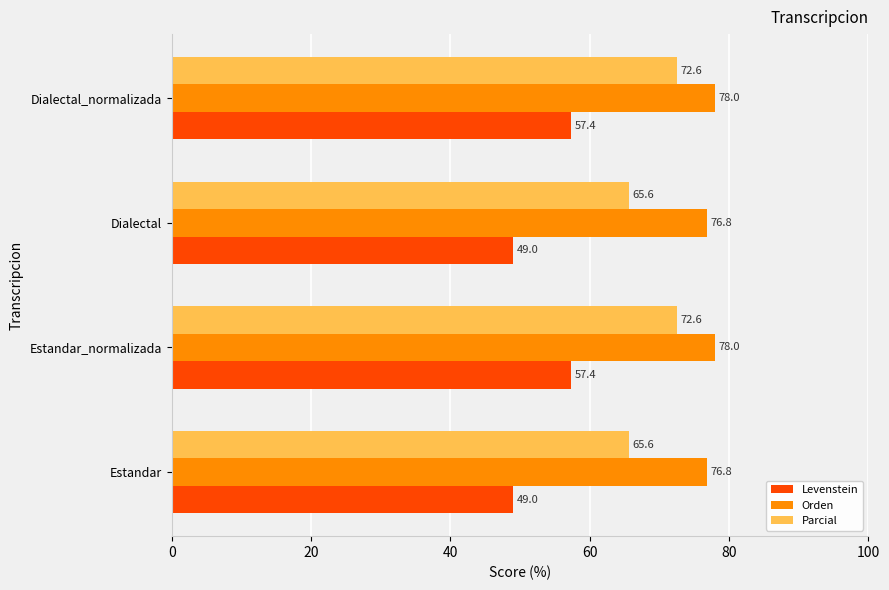

What is the total value across all series at Dialectal?

191.4